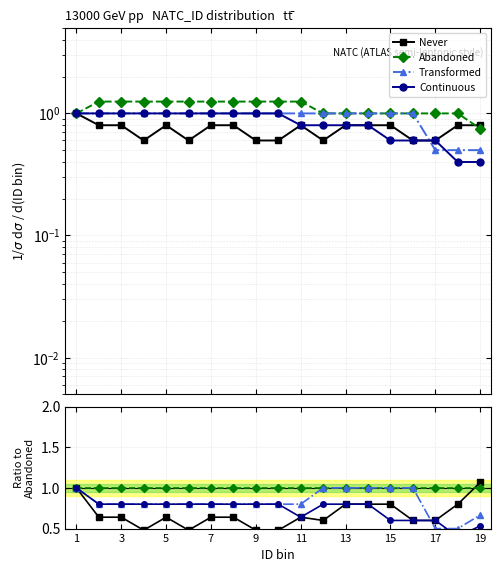

True or false: Never has a value of 1.0 at 1.

True